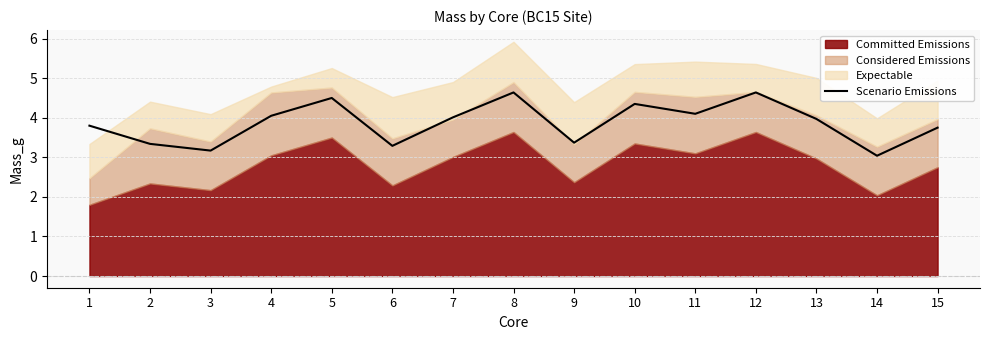

The value of Scenario Emissions at 4 is 4.0. True or false?

True